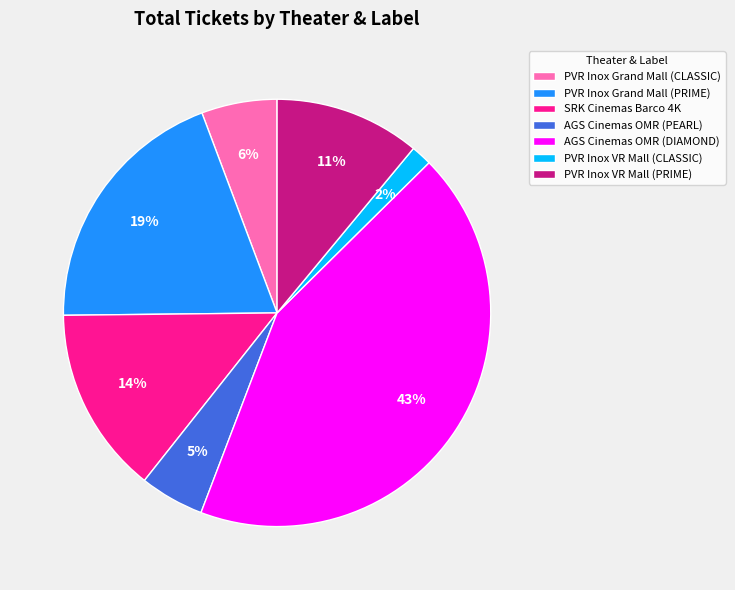

Which has a higher value, PVR Inox Grand Mall (CLASSIC) or PVR Inox Grand Mall (PRIME)?

PVR Inox Grand Mall (PRIME)